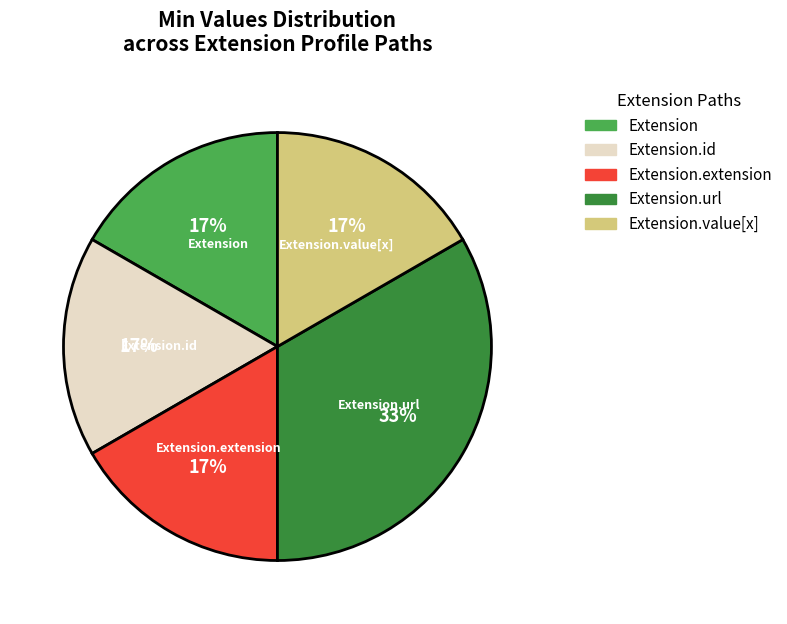

Is there a majority slice in this chart?

No